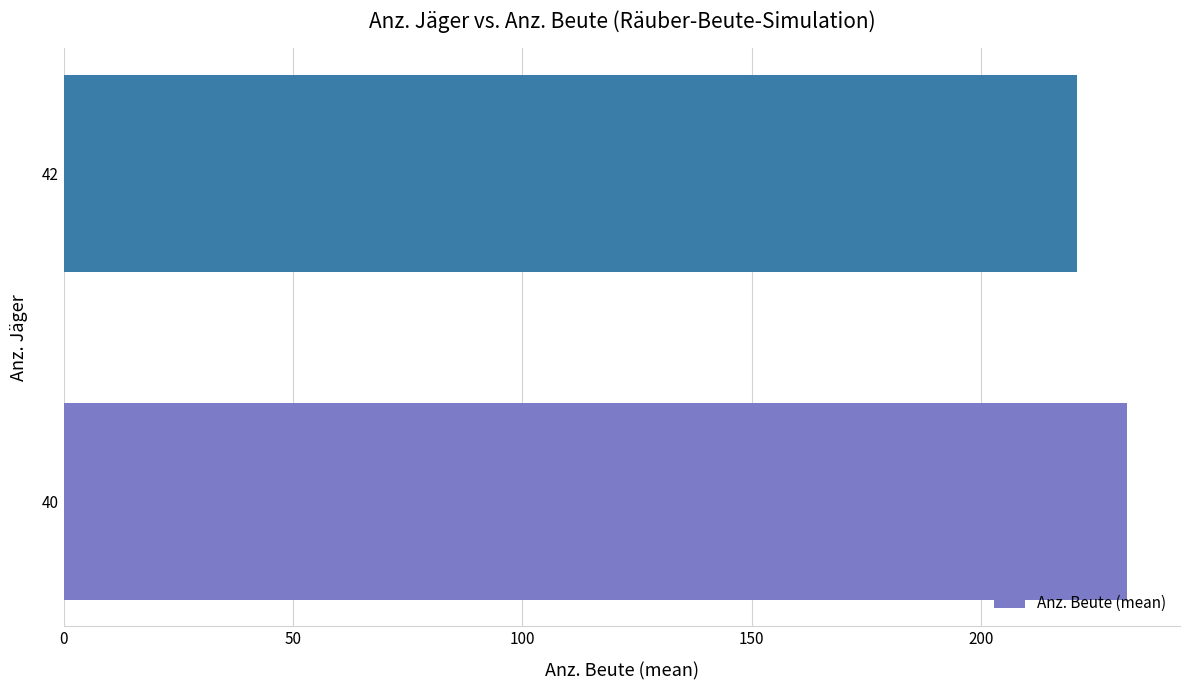

Is it true that the value at 40 is 231.8?

True